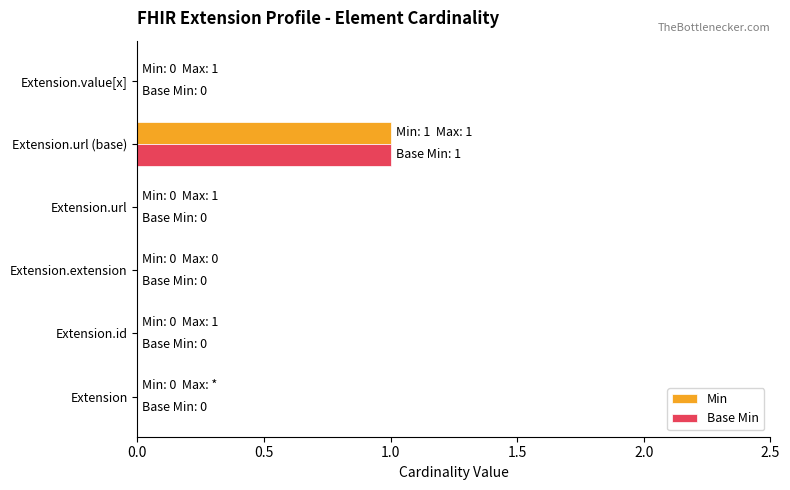

The Base Min series shows 0 at Extension.id. True or false?

True